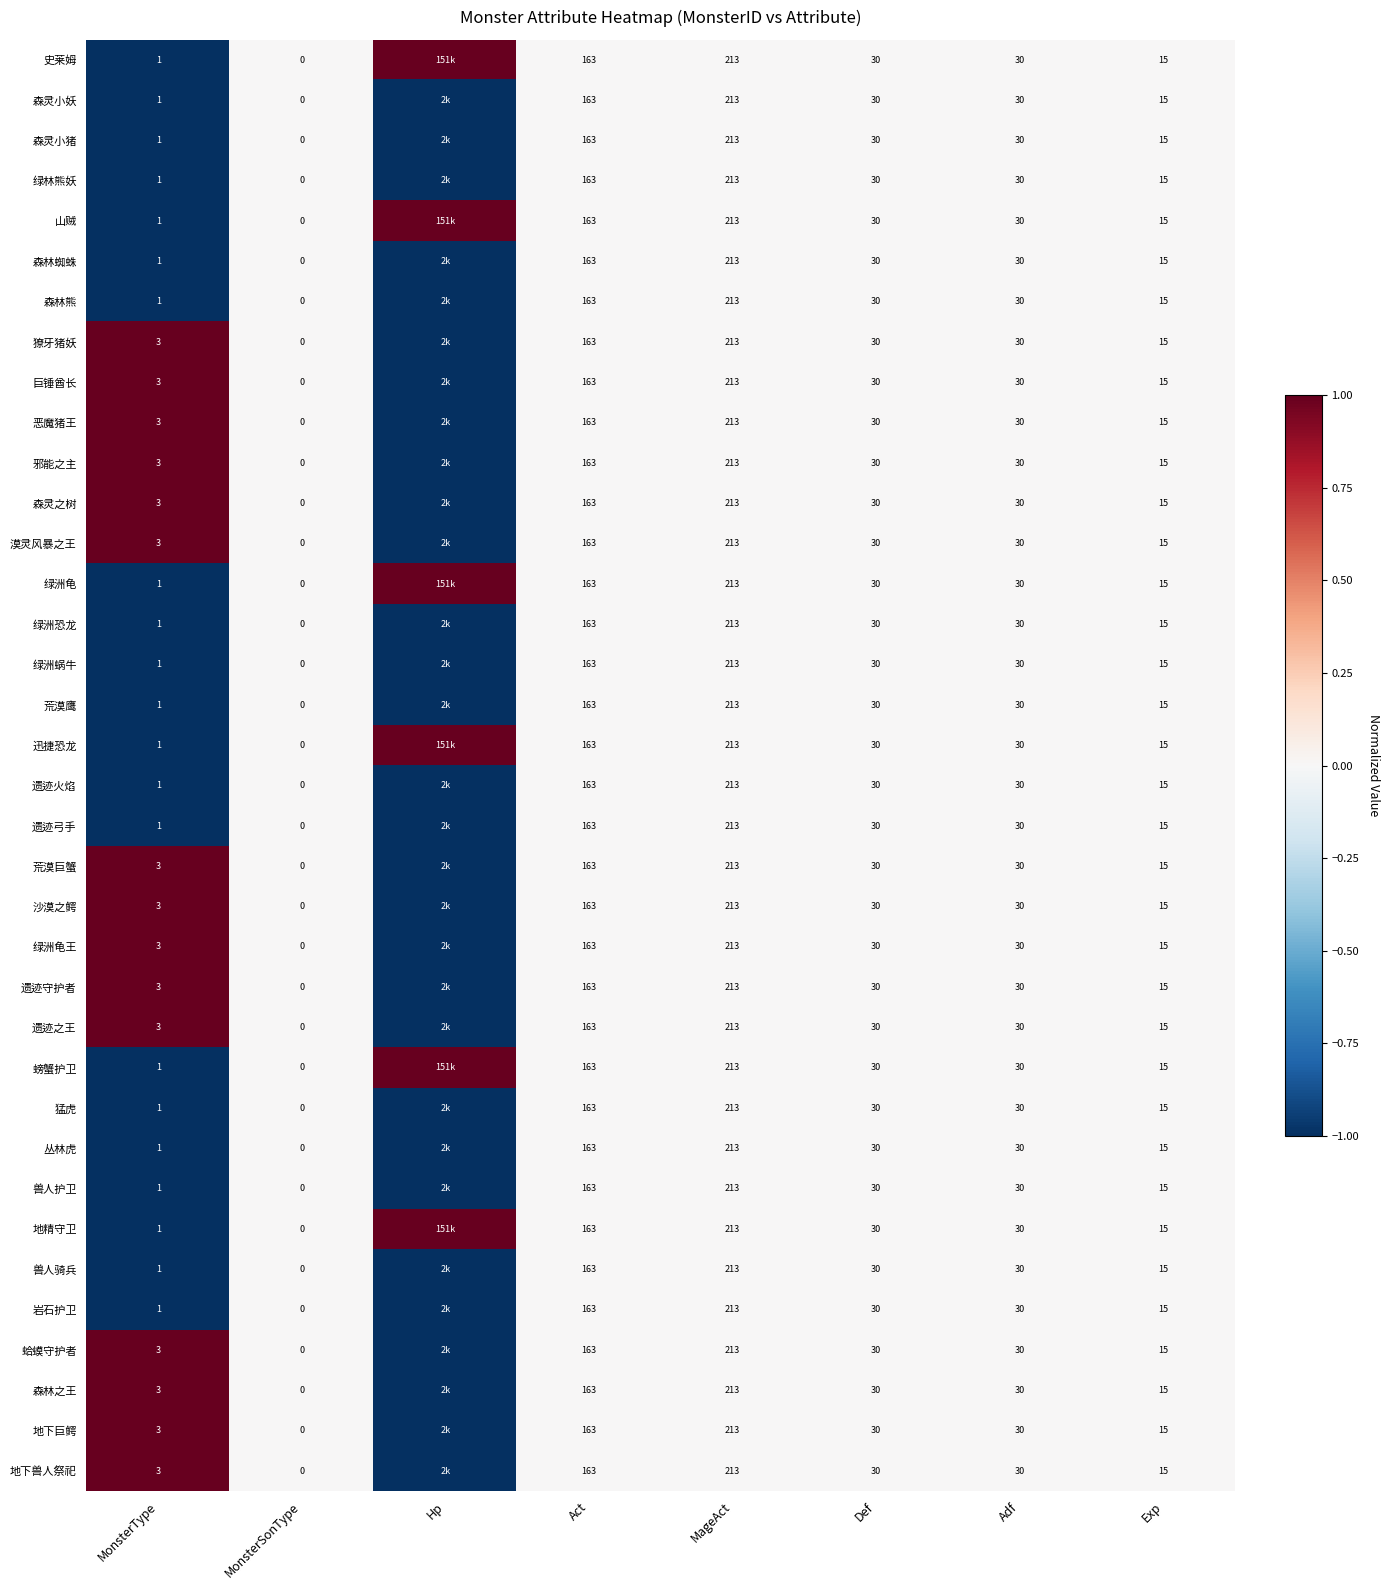

True or false: 遗迹守护者 has a value of 147 at MageAct.

False